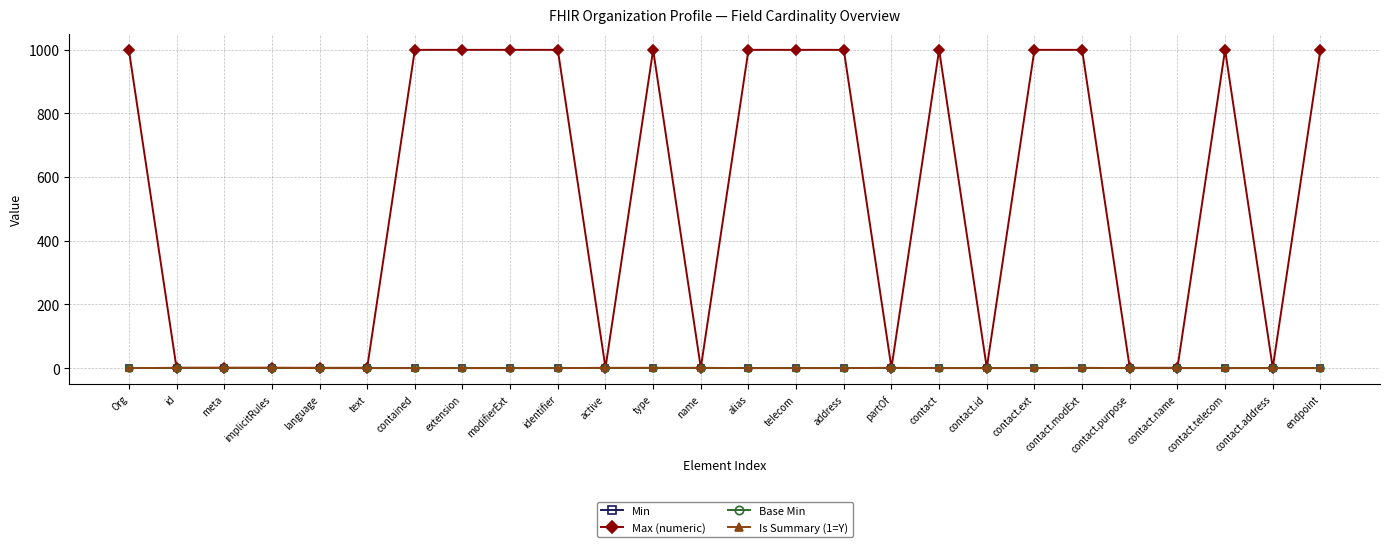

What is the maximum value for Max (numeric)?

999